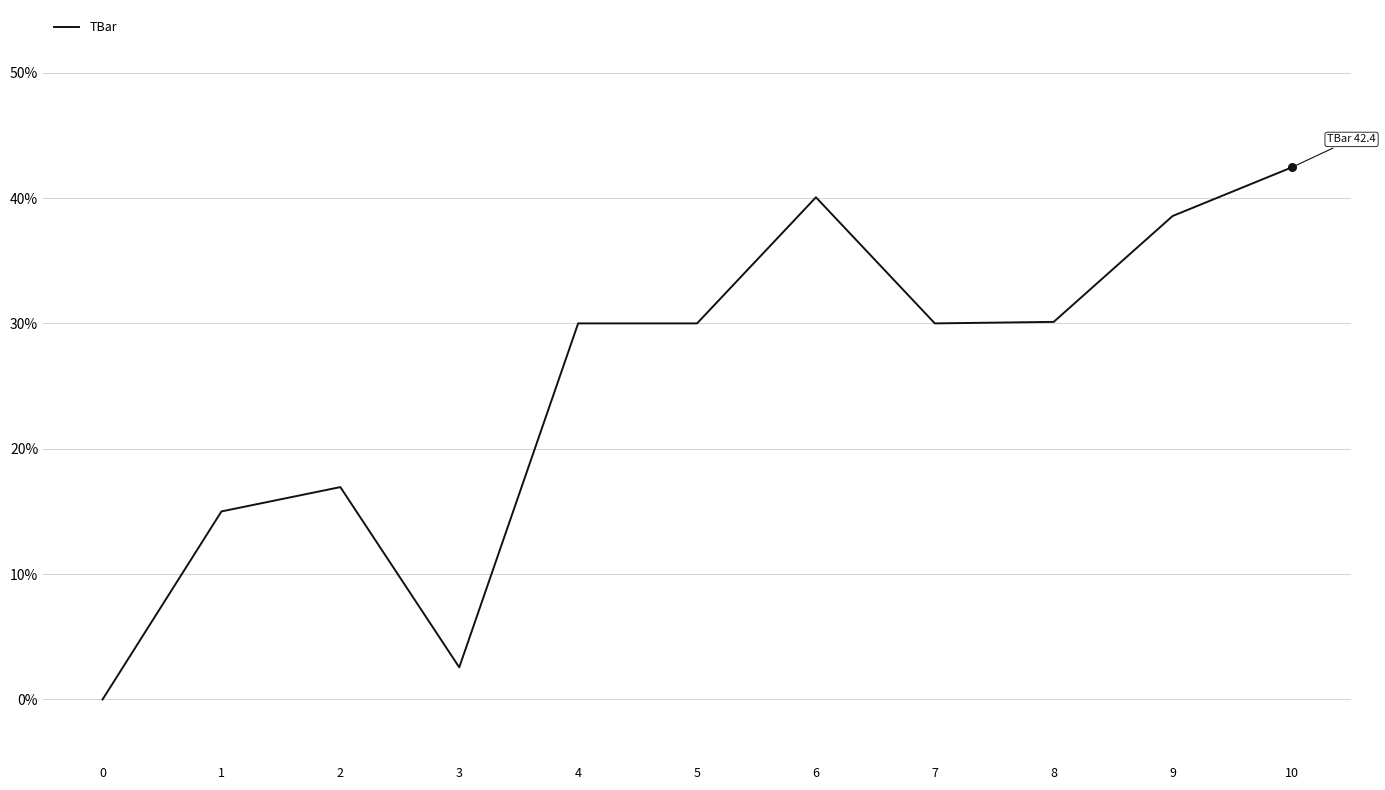

What is the change in value from 7 to 8?

+0.1